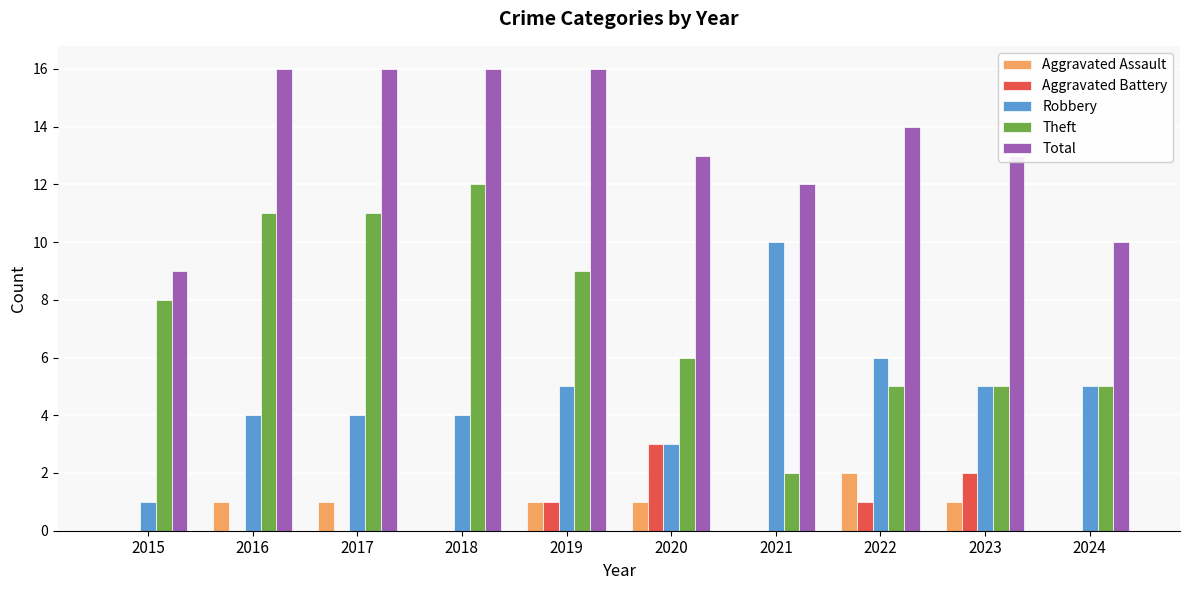

How many distinct data groups are displayed?

5